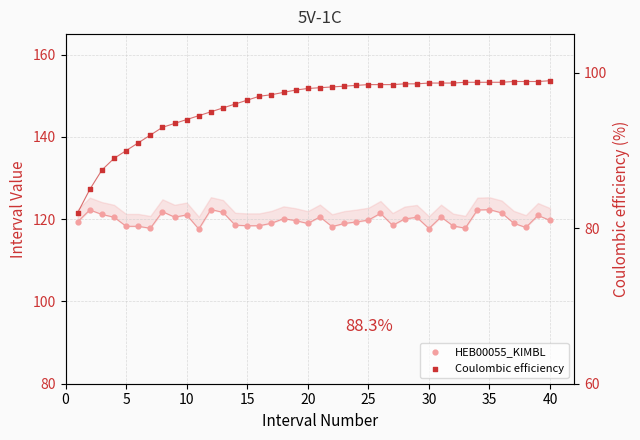

At which category is the sum across all series the highest?

35